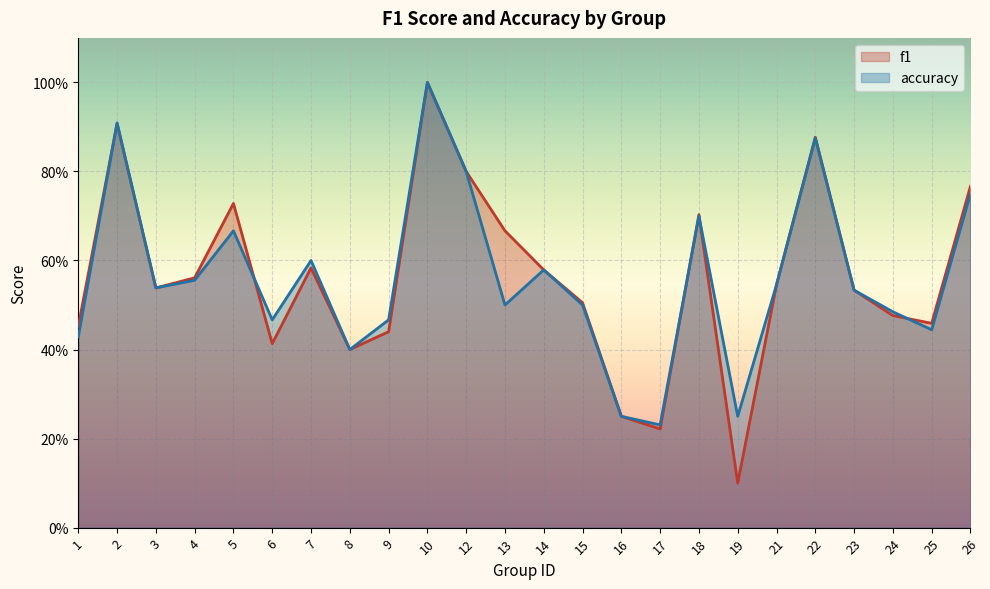

In f1, how many points are higher than both neighbors (excluding endpoints)?

6